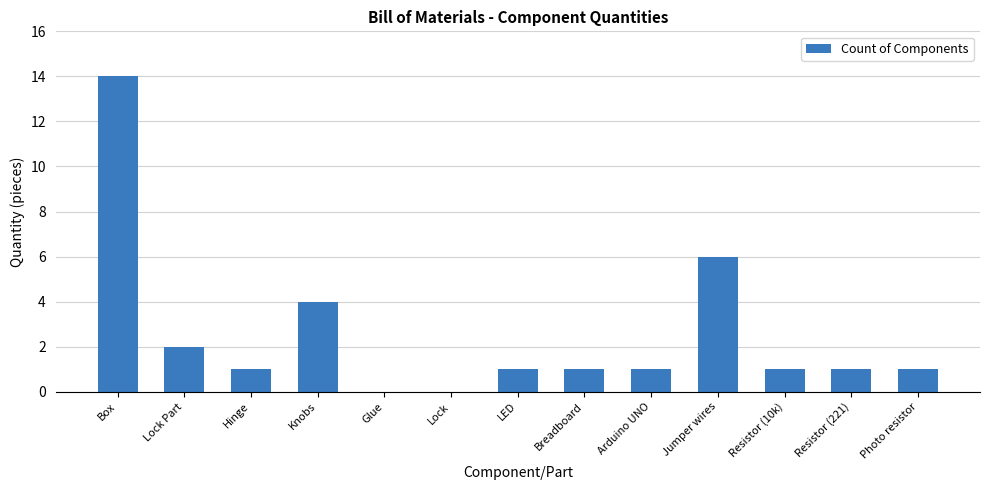

Is it true that the value at Knobs is 2?

False